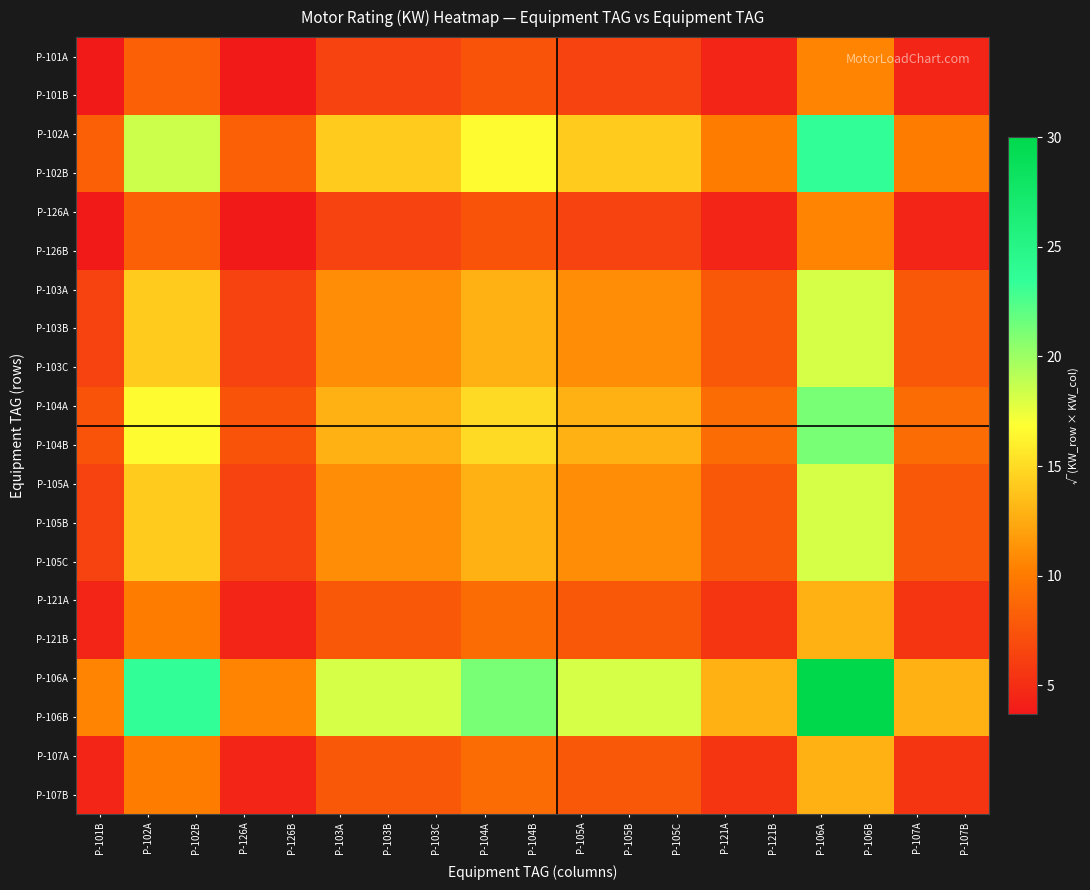

Reading left to right, extract all data points from this chart.

P-101A: P-101B=3.7	P-102A=8.3	P-102B=8.3	P-126A=3.7	P-126B=3.7	P-103A=6.4	P-103B=6.4	P-103C=6.4	P-104A=7.4	P-104B=7.4	P-105A=6.4	P-105B=6.4	P-105C=6.4	P-121A=4.5	P-121B=4.5	P-106A=10.5	P-106B=10.5	P-107A=4.5	P-107B=4.5
P-101B: P-101B=3.7	P-102A=8.3	P-102B=8.3	P-126A=3.7	P-126B=3.7	P-103A=6.4	P-103B=6.4	P-103C=6.4	P-104A=7.4	P-104B=7.4	P-105A=6.4	P-105B=6.4	P-105C=6.4	P-121A=4.5	P-121B=4.5	P-106A=10.5	P-106B=10.5	P-107A=4.5	P-107B=4.5
P-102A: P-101B=8.3	P-102A=18.5	P-102B=18.5	P-126A=8.3	P-126B=8.3	P-103A=14.3	P-103B=14.3	P-103C=14.3	P-104A=16.7	P-104B=16.7	P-105A=14.3	P-105B=14.3	P-105C=14.3	P-121A=10.1	P-121B=10.1	P-106A=23.6	P-106B=23.6	P-107A=10.1	P-107B=10.1
P-102B: P-101B=8.3	P-102A=18.5	P-102B=18.5	P-126A=8.3	P-126B=8.3	P-103A=14.3	P-103B=14.3	P-103C=14.3	P-104A=16.7	P-104B=16.7	P-105A=14.3	P-105B=14.3	P-105C=14.3	P-121A=10.1	P-121B=10.1	P-106A=23.6	P-106B=23.6	P-107A=10.1	P-107B=10.1
P-126A: P-101B=3.7	P-102A=8.3	P-102B=8.3	P-126A=3.7	P-126B=3.7	P-103A=6.4	P-103B=6.4	P-103C=6.4	P-104A=7.4	P-104B=7.4	P-105A=6.4	P-105B=6.4	P-105C=6.4	P-121A=4.5	P-121B=4.5	P-106A=10.5	P-106B=10.5	P-107A=4.5	P-107B=4.5
P-126B: P-101B=3.7	P-102A=8.3	P-102B=8.3	P-126A=3.7	P-126B=3.7	P-103A=6.4	P-103B=6.4	P-103C=6.4	P-104A=7.4	P-104B=7.4	P-105A=6.4	P-105B=6.4	P-105C=6.4	P-121A=4.5	P-121B=4.5	P-106A=10.5	P-106B=10.5	P-107A=4.5	P-107B=4.5
P-103A: P-101B=6.4	P-102A=14.3	P-102B=14.3	P-126A=6.4	P-126B=6.4	P-103A=11.0	P-103B=11.0	P-103C=11.0	P-104A=12.8	P-104B=12.8	P-105A=11.0	P-105B=11.0	P-105C=11.0	P-121A=7.8	P-121B=7.8	P-106A=18.2	P-106B=18.2	P-107A=7.8	P-107B=7.8
P-103B: P-101B=6.4	P-102A=14.3	P-102B=14.3	P-126A=6.4	P-126B=6.4	P-103A=11.0	P-103B=11.0	P-103C=11.0	P-104A=12.8	P-104B=12.8	P-105A=11.0	P-105B=11.0	P-105C=11.0	P-121A=7.8	P-121B=7.8	P-106A=18.2	P-106B=18.2	P-107A=7.8	P-107B=7.8
P-103C: P-101B=6.4	P-102A=14.3	P-102B=14.3	P-126A=6.4	P-126B=6.4	P-103A=11.0	P-103B=11.0	P-103C=11.0	P-104A=12.8	P-104B=12.8	P-105A=11.0	P-105B=11.0	P-105C=11.0	P-121A=7.8	P-121B=7.8	P-106A=18.2	P-106B=18.2	P-107A=7.8	P-107B=7.8
P-104A: P-101B=7.4	P-102A=16.7	P-102B=16.7	P-126A=7.4	P-126B=7.4	P-103A=12.8	P-103B=12.8	P-103C=12.8	P-104A=15.0	P-104B=15.0	P-105A=12.8	P-105B=12.8	P-105C=12.8	P-121A=9.1	P-121B=9.1	P-106A=21.2	P-106B=21.2	P-107A=9.1	P-107B=9.1
P-104B: P-101B=7.4	P-102A=16.7	P-102B=16.7	P-126A=7.4	P-126B=7.4	P-103A=12.8	P-103B=12.8	P-103C=12.8	P-104A=15.0	P-104B=15.0	P-105A=12.8	P-105B=12.8	P-105C=12.8	P-121A=9.1	P-121B=9.1	P-106A=21.2	P-106B=21.2	P-107A=9.1	P-107B=9.1
P-105A: P-101B=6.4	P-102A=14.3	P-102B=14.3	P-126A=6.4	P-126B=6.4	P-103A=11.0	P-103B=11.0	P-103C=11.0	P-104A=12.8	P-104B=12.8	P-105A=11.0	P-105B=11.0	P-105C=11.0	P-121A=7.8	P-121B=7.8	P-106A=18.2	P-106B=18.2	P-107A=7.8	P-107B=7.8
P-105B: P-101B=6.4	P-102A=14.3	P-102B=14.3	P-126A=6.4	P-126B=6.4	P-103A=11.0	P-103B=11.0	P-103C=11.0	P-104A=12.8	P-104B=12.8	P-105A=11.0	P-105B=11.0	P-105C=11.0	P-121A=7.8	P-121B=7.8	P-106A=18.2	P-106B=18.2	P-107A=7.8	P-107B=7.8
P-105C: P-101B=6.4	P-102A=14.3	P-102B=14.3	P-126A=6.4	P-126B=6.4	P-103A=11.0	P-103B=11.0	P-103C=11.0	P-104A=12.8	P-104B=12.8	P-105A=11.0	P-105B=11.0	P-105C=11.0	P-121A=7.8	P-121B=7.8	P-106A=18.2	P-106B=18.2	P-107A=7.8	P-107B=7.8
P-121A: P-101B=4.5	P-102A=10.1	P-102B=10.1	P-126A=4.5	P-126B=4.5	P-103A=7.8	P-103B=7.8	P-103C=7.8	P-104A=9.1	P-104B=9.1	P-105A=7.8	P-105B=7.8	P-105C=7.8	P-121A=5.5	P-121B=5.5	P-106A=12.8	P-106B=12.8	P-107A=5.5	P-107B=5.5
P-121B: P-101B=4.5	P-102A=10.1	P-102B=10.1	P-126A=4.5	P-126B=4.5	P-103A=7.8	P-103B=7.8	P-103C=7.8	P-104A=9.1	P-104B=9.1	P-105A=7.8	P-105B=7.8	P-105C=7.8	P-121A=5.5	P-121B=5.5	P-106A=12.8	P-106B=12.8	P-107A=5.5	P-107B=5.5
P-106A: P-101B=10.5	P-102A=23.6	P-102B=23.6	P-126A=10.5	P-126B=10.5	P-103A=18.2	P-103B=18.2	P-103C=18.2	P-104A=21.2	P-104B=21.2	P-105A=18.2	P-105B=18.2	P-105C=18.2	P-121A=12.8	P-121B=12.8	P-106A=30.0	P-106B=30.0	P-107A=12.8	P-107B=12.8
P-106B: P-101B=10.5	P-102A=23.6	P-102B=23.6	P-126A=10.5	P-126B=10.5	P-103A=18.2	P-103B=18.2	P-103C=18.2	P-104A=21.2	P-104B=21.2	P-105A=18.2	P-105B=18.2	P-105C=18.2	P-121A=12.8	P-121B=12.8	P-106A=30.0	P-106B=30.0	P-107A=12.8	P-107B=12.8
P-107A: P-101B=4.5	P-102A=10.1	P-102B=10.1	P-126A=4.5	P-126B=4.5	P-103A=7.8	P-103B=7.8	P-103C=7.8	P-104A=9.1	P-104B=9.1	P-105A=7.8	P-105B=7.8	P-105C=7.8	P-121A=5.5	P-121B=5.5	P-106A=12.8	P-106B=12.8	P-107A=5.5	P-107B=5.5
P-107B: P-101B=4.5	P-102A=10.1	P-102B=10.1	P-126A=4.5	P-126B=4.5	P-103A=7.8	P-103B=7.8	P-103C=7.8	P-104A=9.1	P-104B=9.1	P-105A=7.8	P-105B=7.8	P-105C=7.8	P-121A=5.5	P-121B=5.5	P-106A=12.8	P-106B=12.8	P-107A=5.5	P-107B=5.5